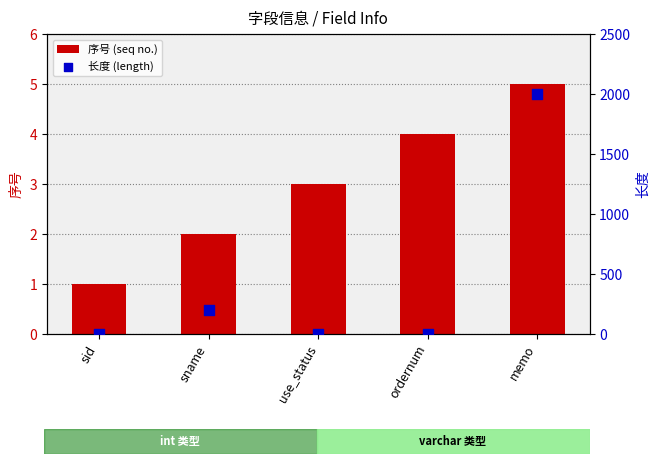

Is the value of 长度 (length) at memo greater than the value of 序号 (seq no.) at use_status?

Yes